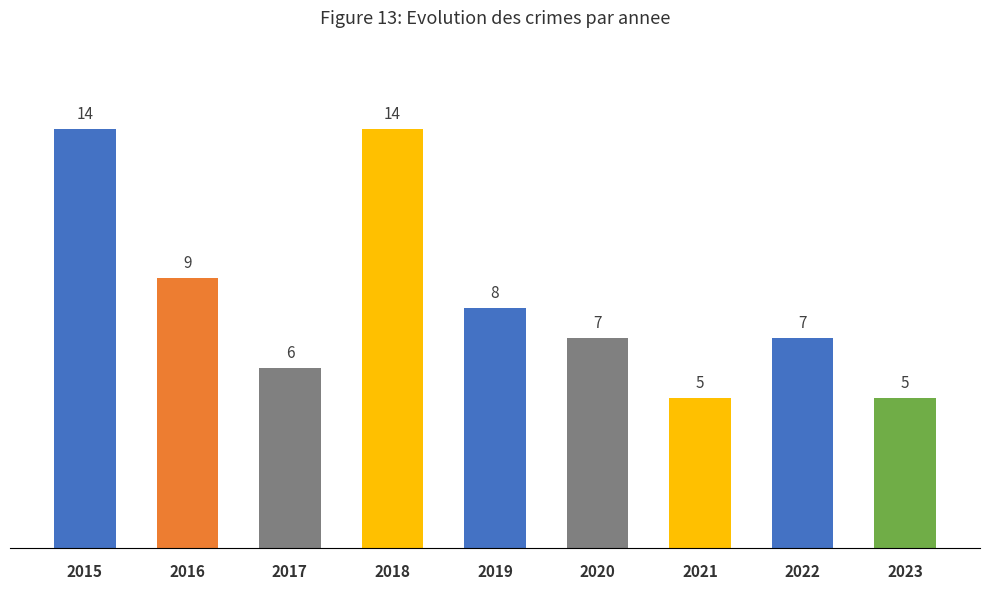

How many data points are less than 7?

3